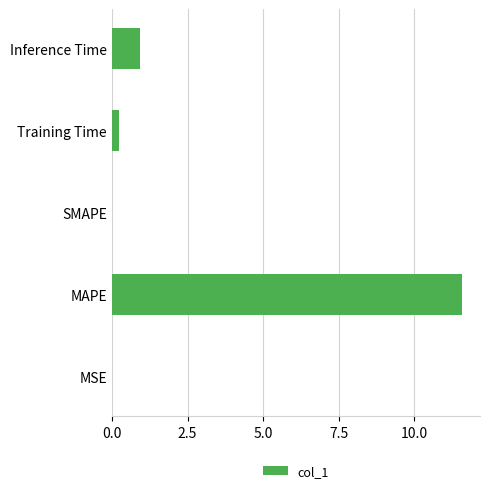

Is it true that the value at Inference Time is 0.9?

True